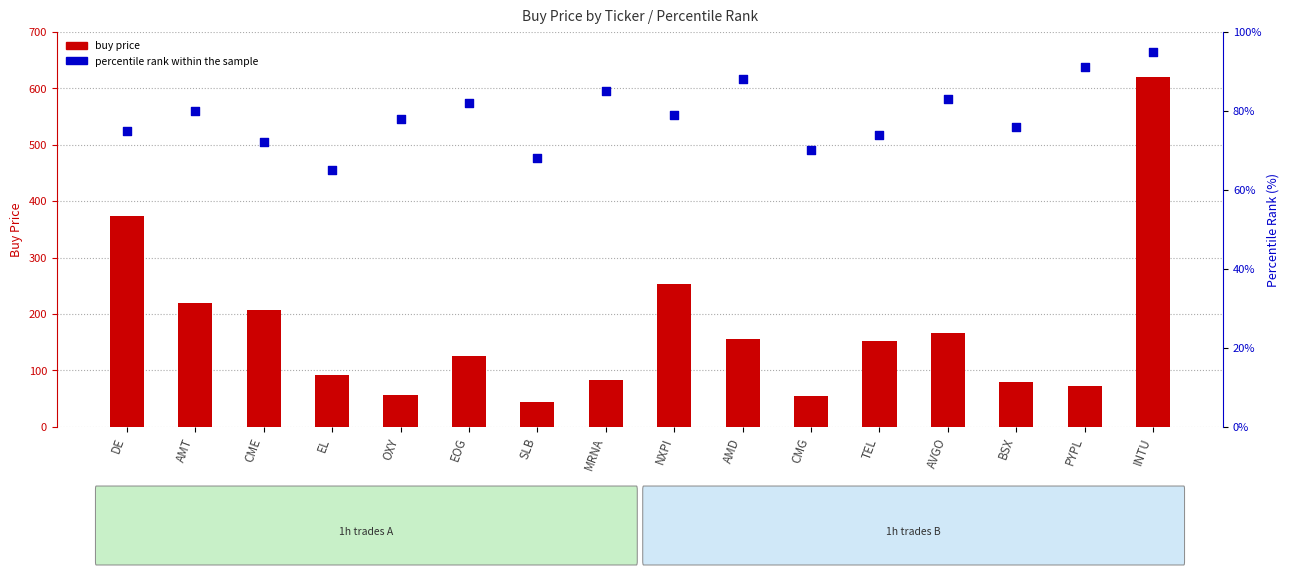

Is the value of percentile rank within the sample at TEL greater than the value of buy price at AMT?

No